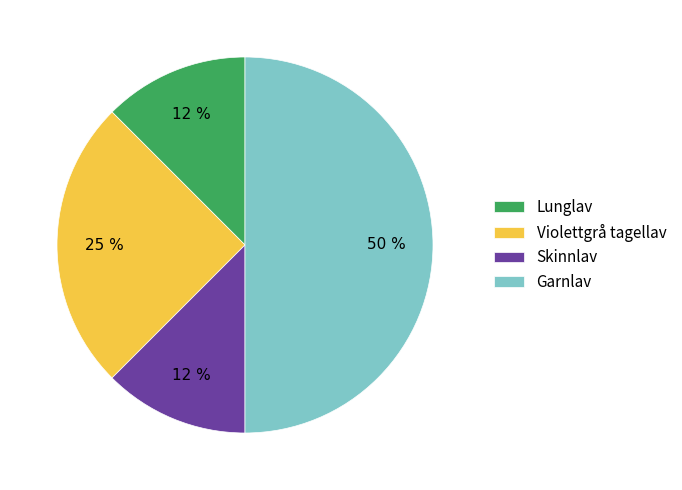

What percentage is the Violettgrå tagellav slice, to the nearest percent?

25%